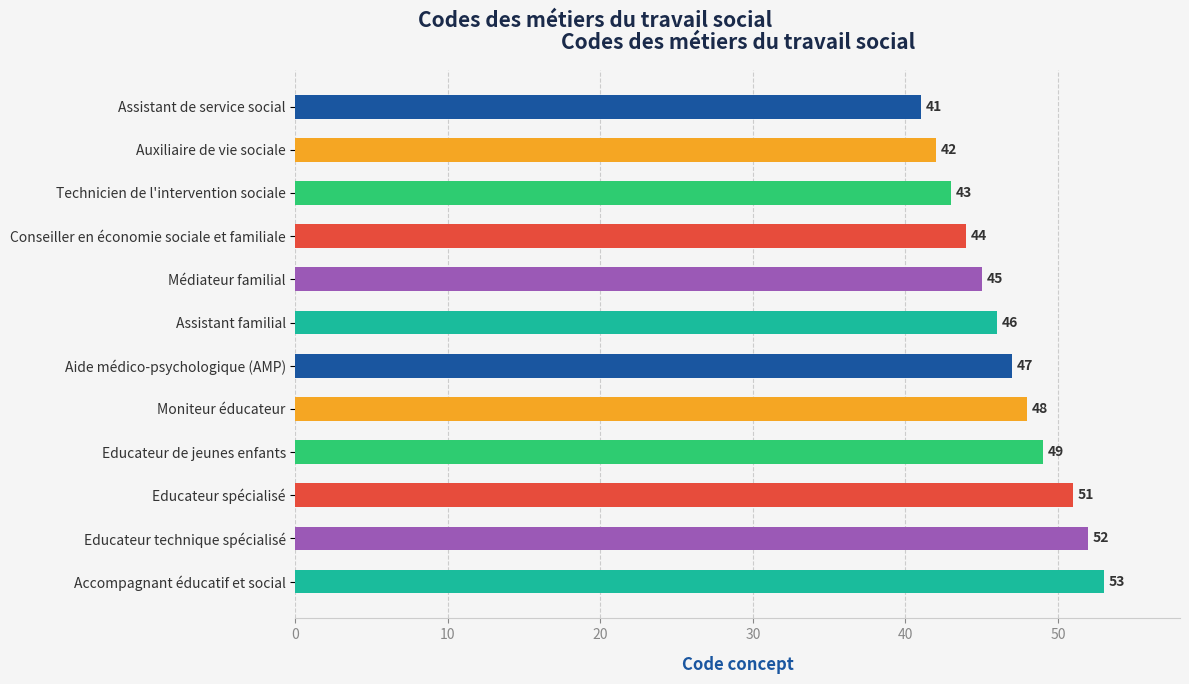

Rank the categories by value from lowest to highest.

Assistant de service social, Auxiliaire de vie sociale, Technicien de l'intervention sociale, Conseiller en économie sociale et familiale, Médiateur familial, Assistant familial, Aide médico-psychologique (AMP), Moniteur éducateur, Educateur de jeunes enfants, Educateur spécialisé, Educateur technique spécialisé, Accompagnant éducatif et social